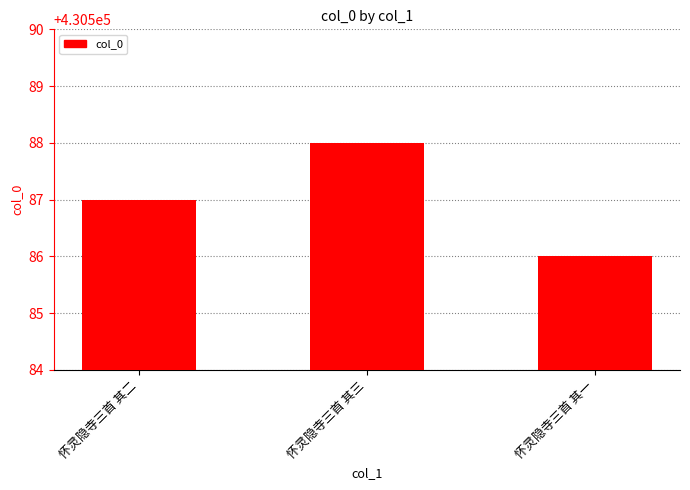

List the labels in order of value, largest first.

怀灵隐寺三首 其三, 怀灵隐寺三首 其二, 怀灵隐寺三首 其一